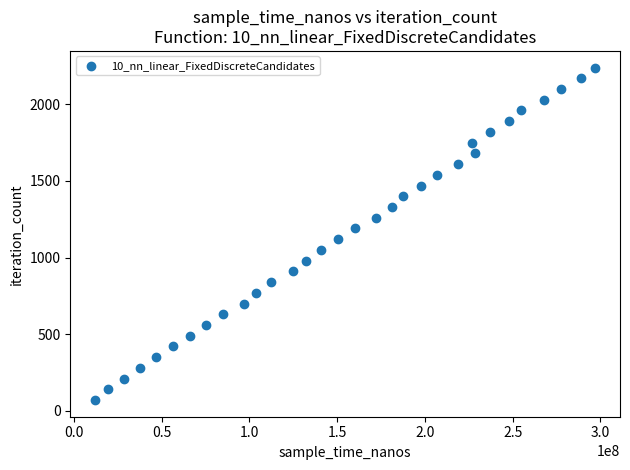

What is the range of Y values (max minus min)?

2170